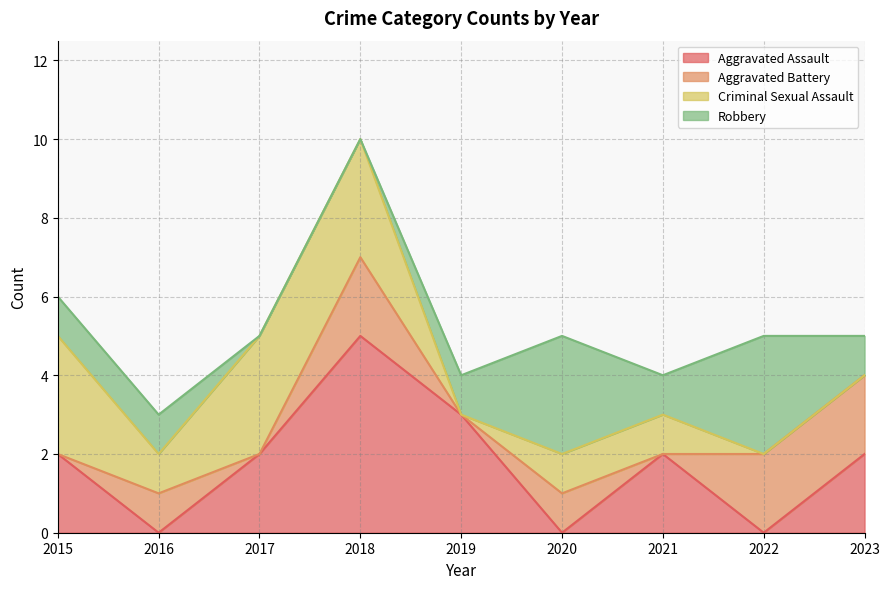

Does the chart display data point markers on the line(s)?

No